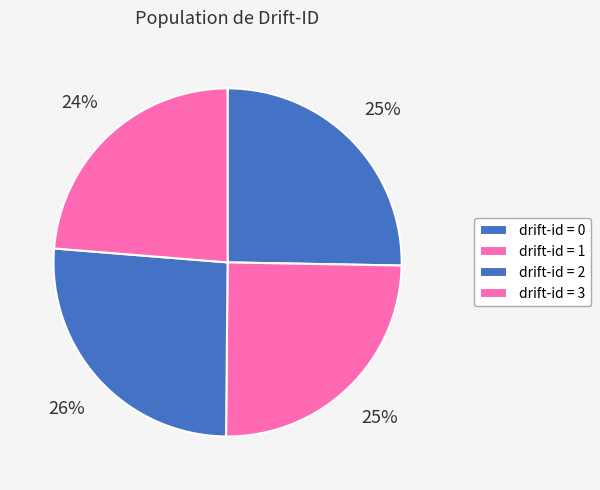

Count the number of slices in the pie.

4